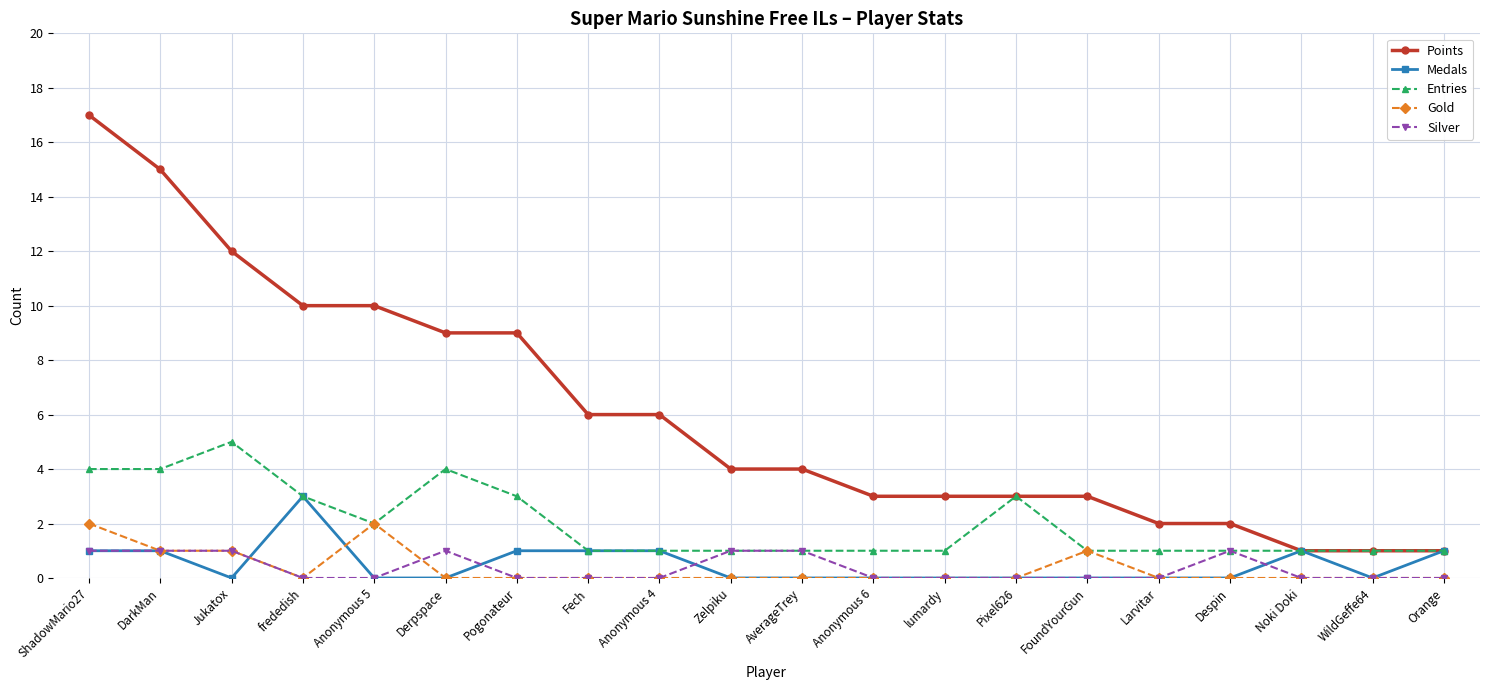

True or false: Entries has a value of 2 at FoundYourGun.

False